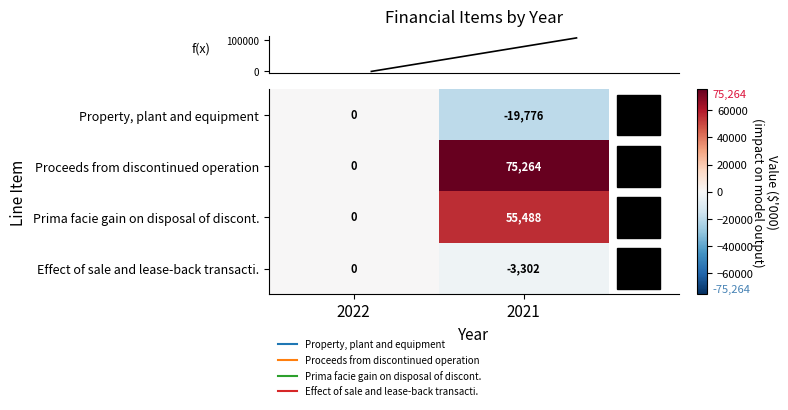

At which category is the sum across all series the highest?

2021